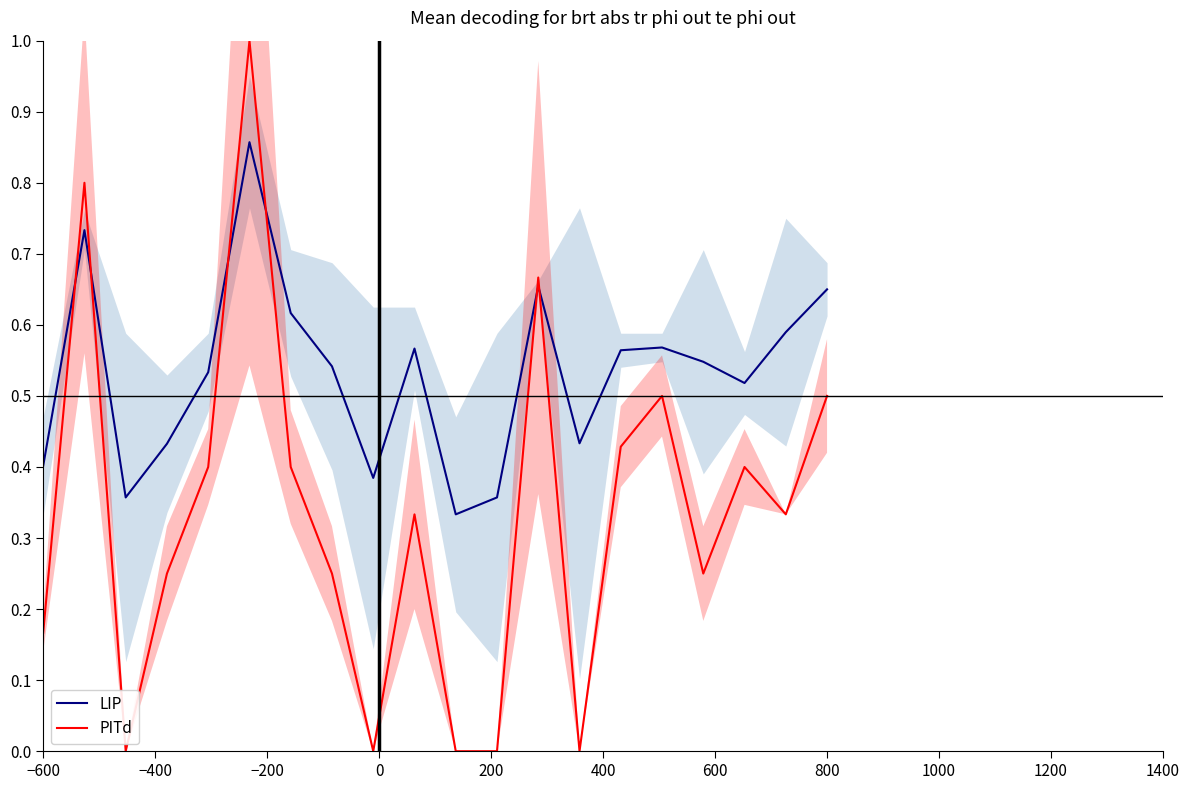

Count the number of data series in this chart.

2